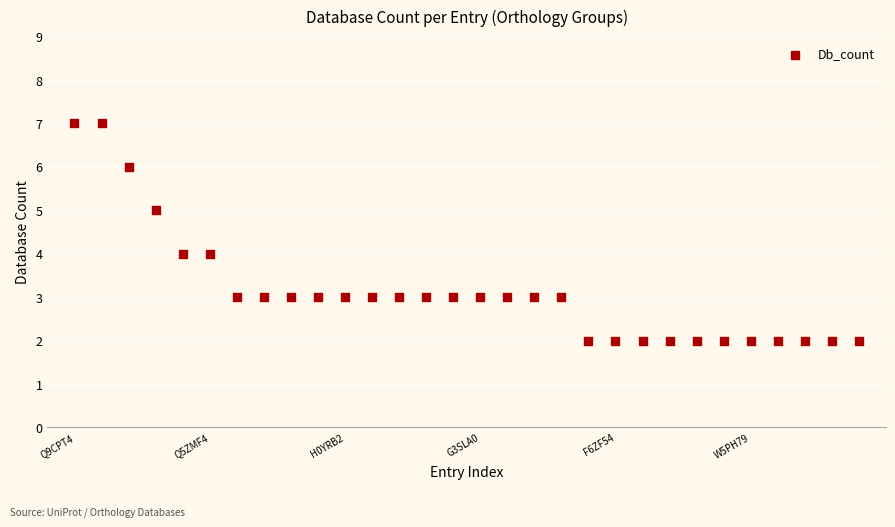

What is the range of Y values (max minus min)?

5